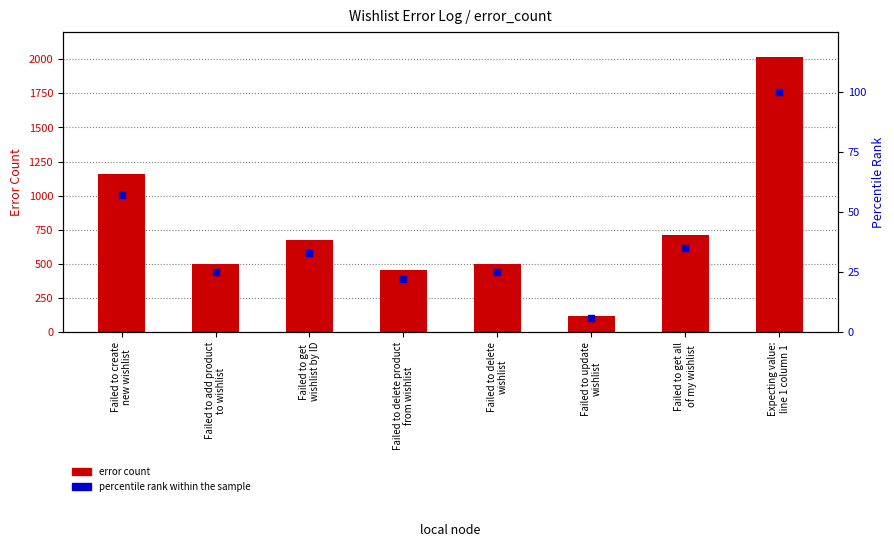

Which series has the largest total across all categories?

error count